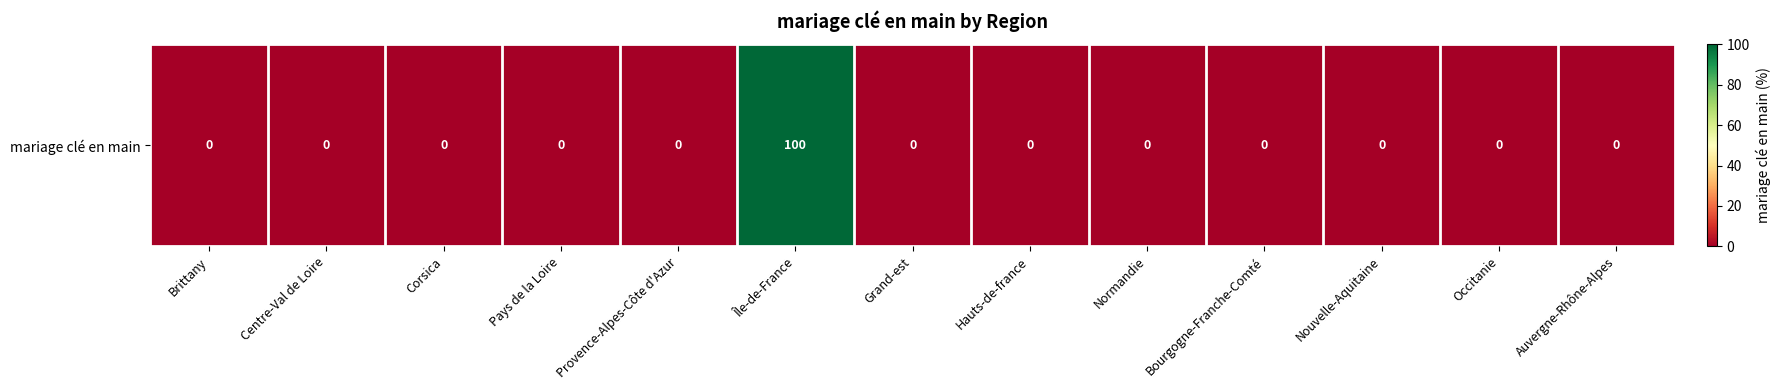

Reading right to left, list all the values displayed in this chart.

0	0	0	0	0	0	0	100	0	0	0	0	0